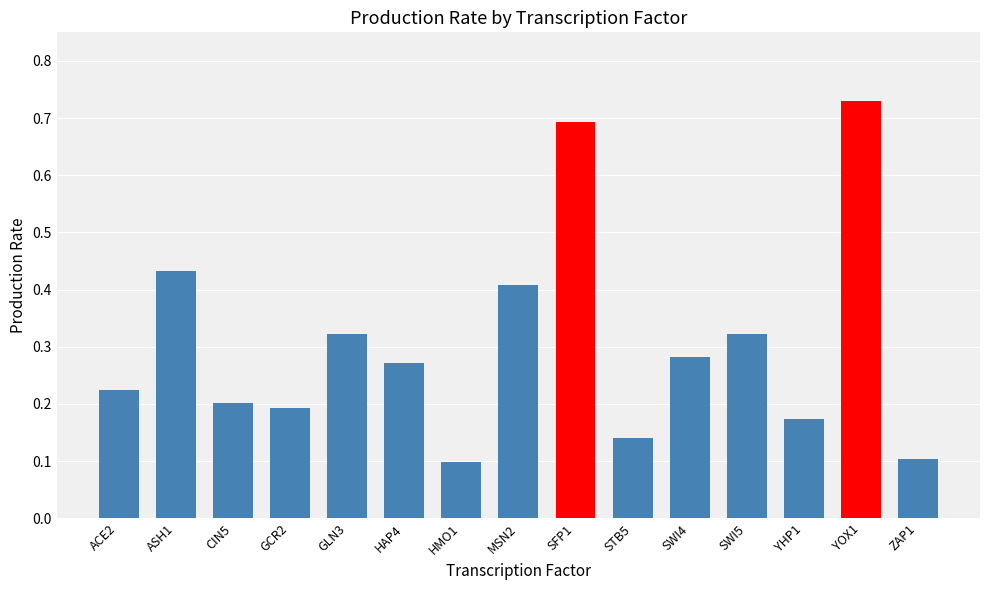

What is the difference between the second highest and minimum values?

0.6